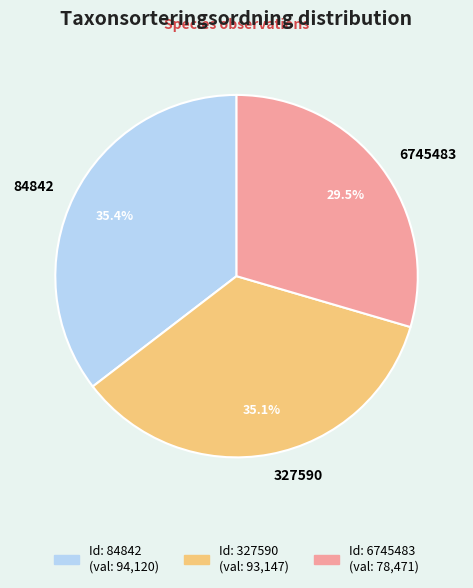

Which category has the smallest portion of the pie?

6745483